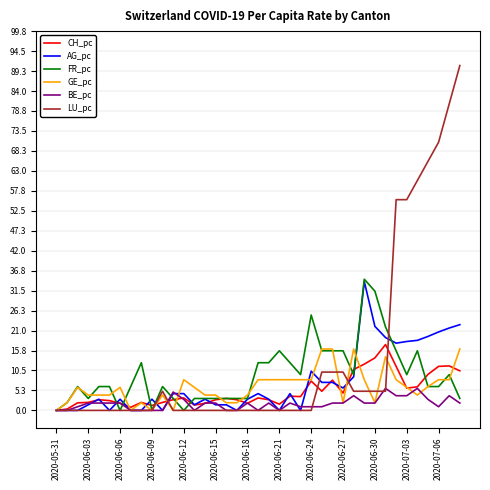

True or false: CH_pc and LU_pc intersect in this chart.

True